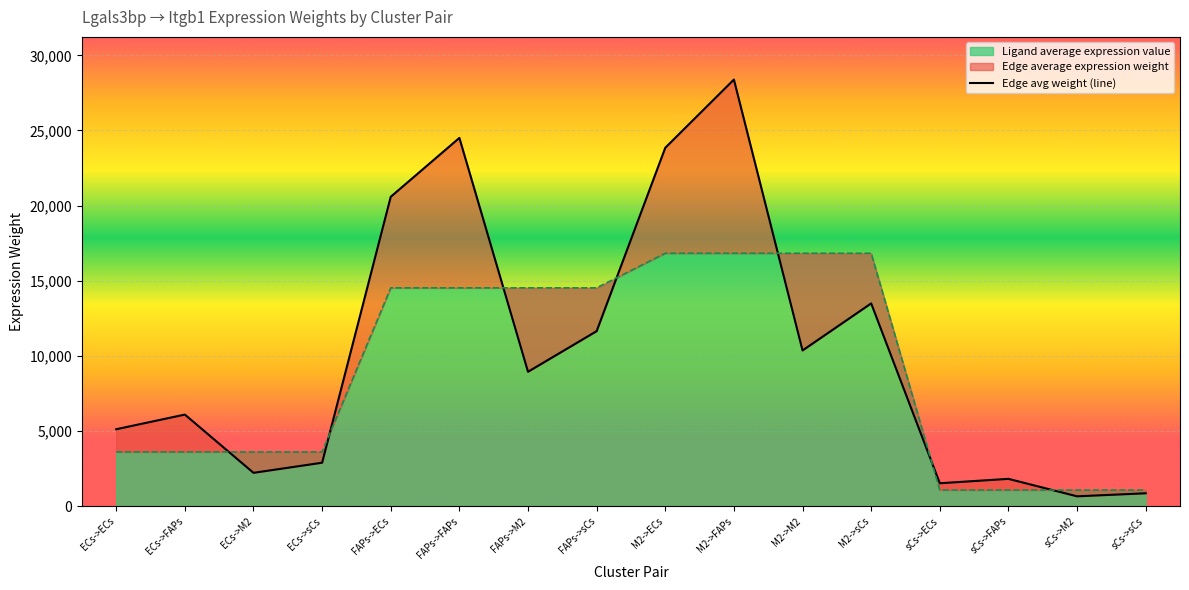

Rank the categories by value from highest to lowest.

M2->FAPs, FAPs->FAPs, M2->ECs, FAPs->ECs, M2->sCs, FAPs->sCs, M2->M2, FAPs->M2, ECs->FAPs, ECs->ECs, ECs->sCs, ECs->M2, sCs->FAPs, sCs->ECs, sCs->sCs, sCs->M2